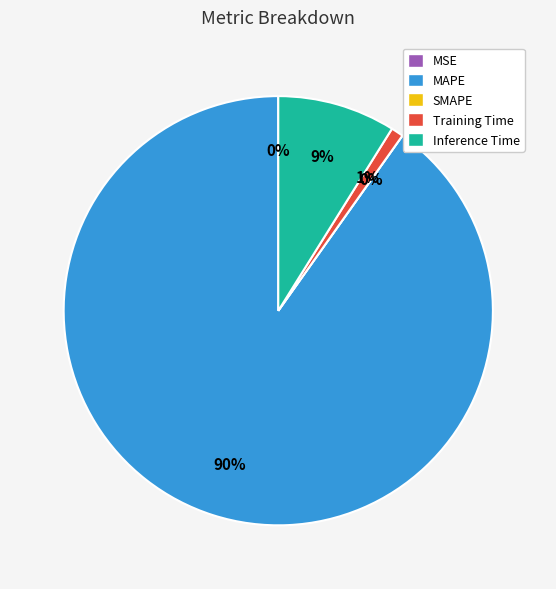

Rank the categories by value from lowest to highest.

SMAPE, MSE, Training Time, Inference Time, MAPE